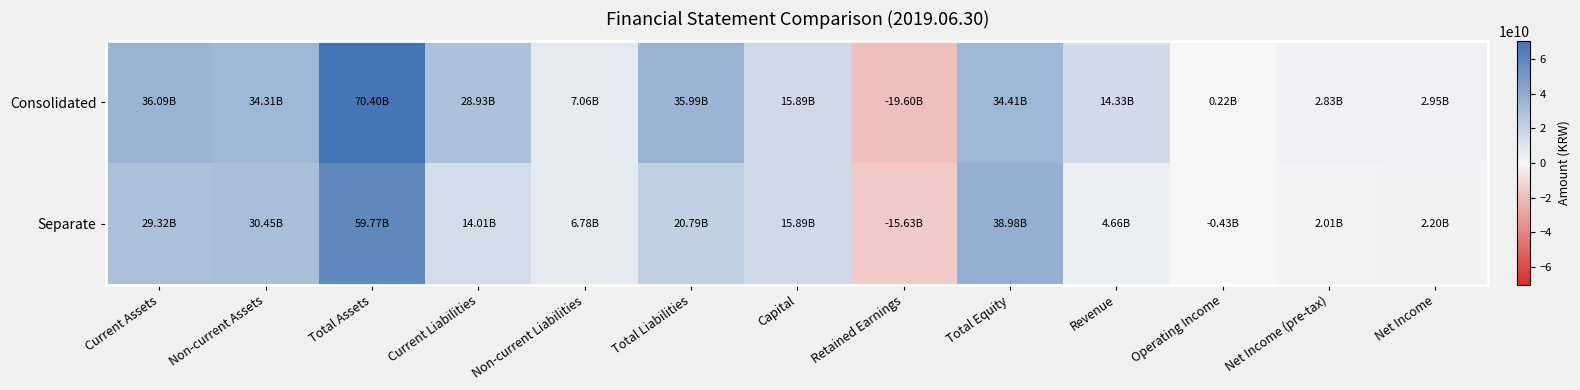

Count the number of data series in this chart.

2